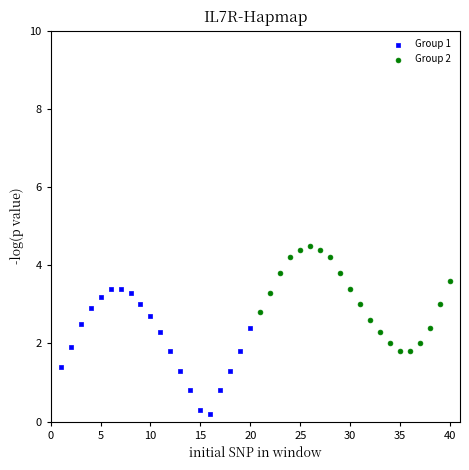

Which series reaches the maximum Y coordinate?

Group 2